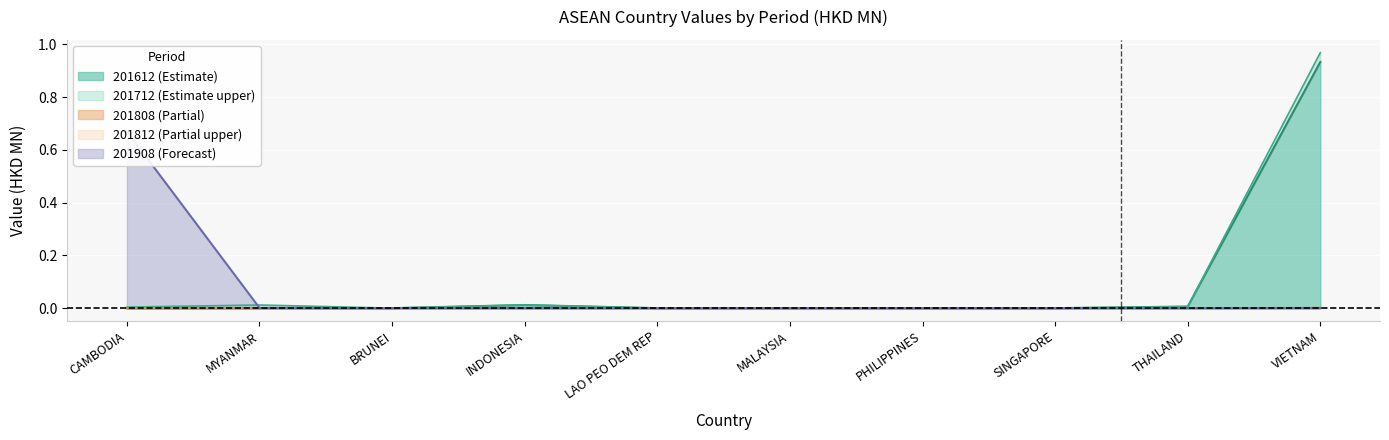

How many values in 201808 are above zero?

1